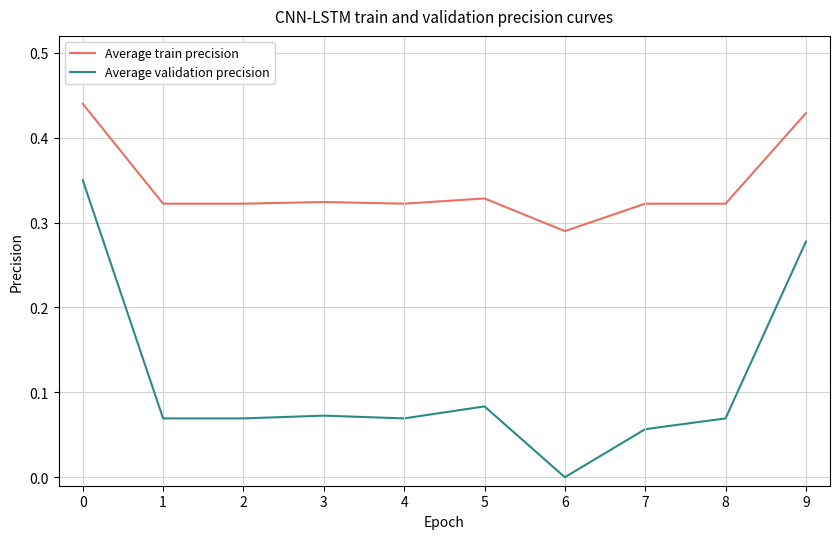

List the series in order of their peak value, highest first.

Average train precision, Average validation precision